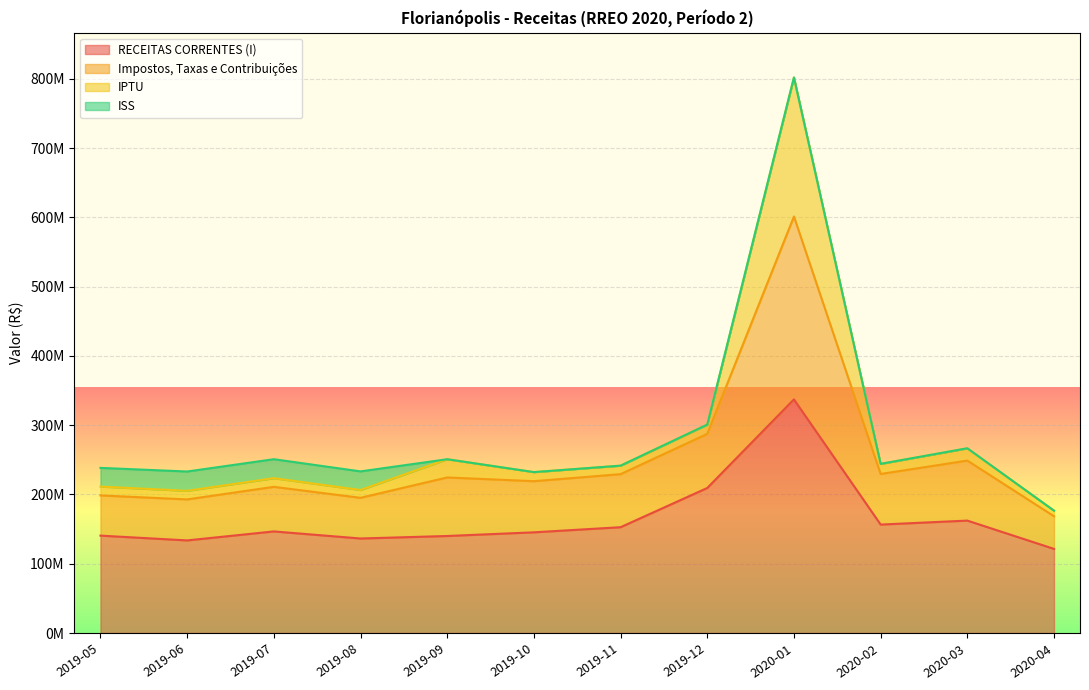

What are all the series names shown in the legend?

RECEITAS CORRENTES (I), Impostos, Taxas e Contribuições, IPTU, ISS